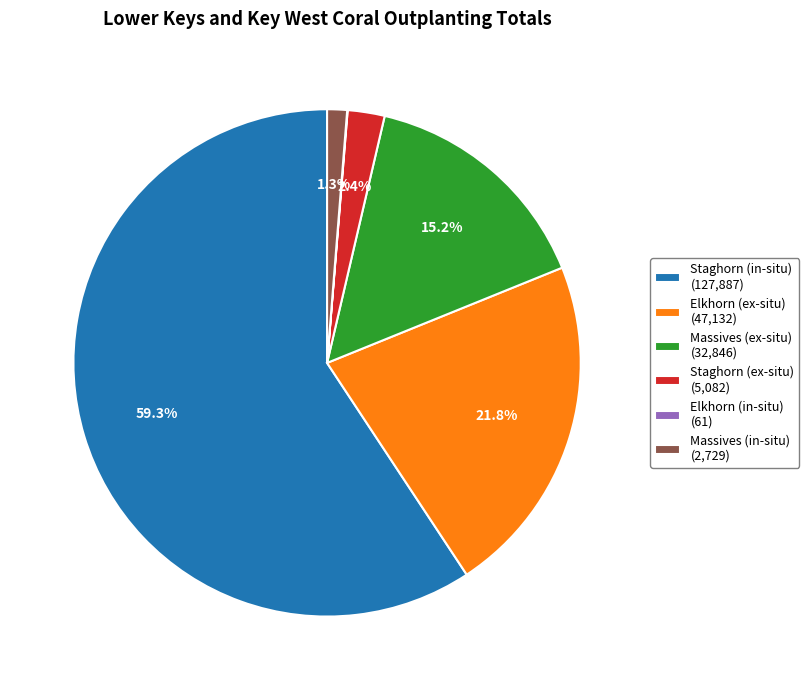

To the nearest percent, what is the combined percentage of Massives (ex-situ) and Elkhorn (ex-situ)?

37%